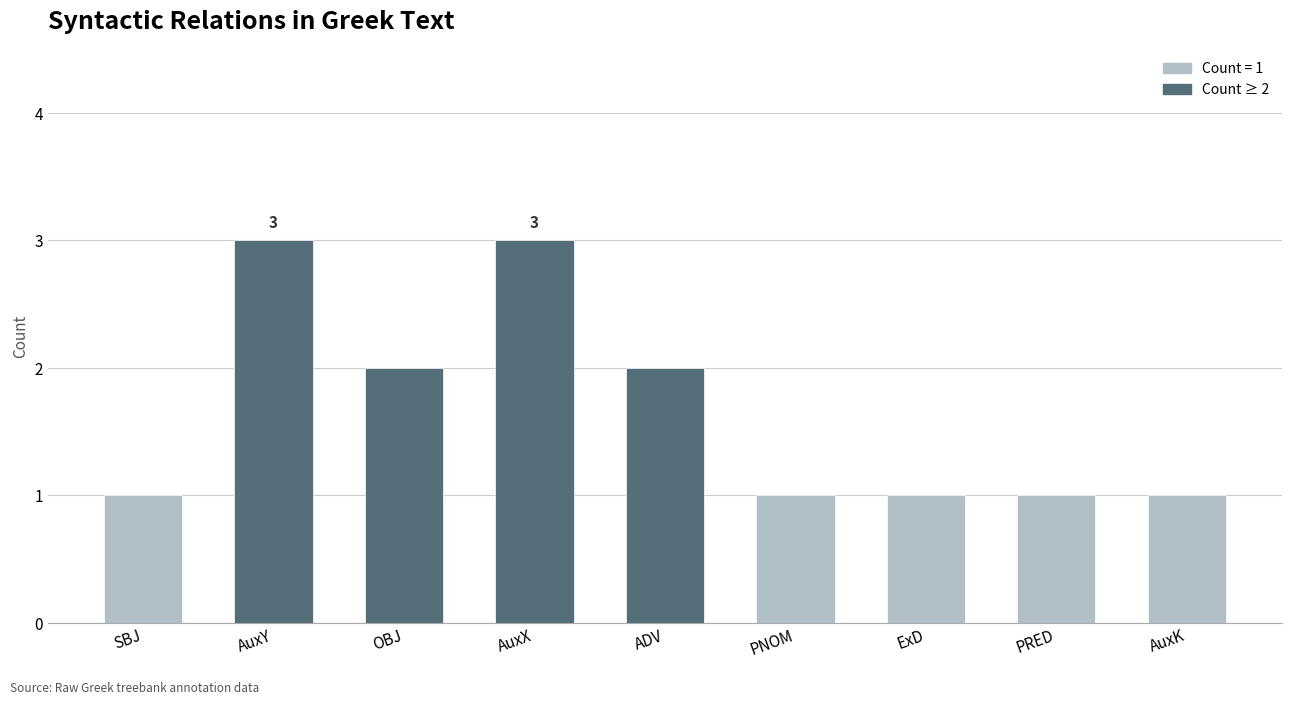

What is the value of the 7th bar from the left?

1